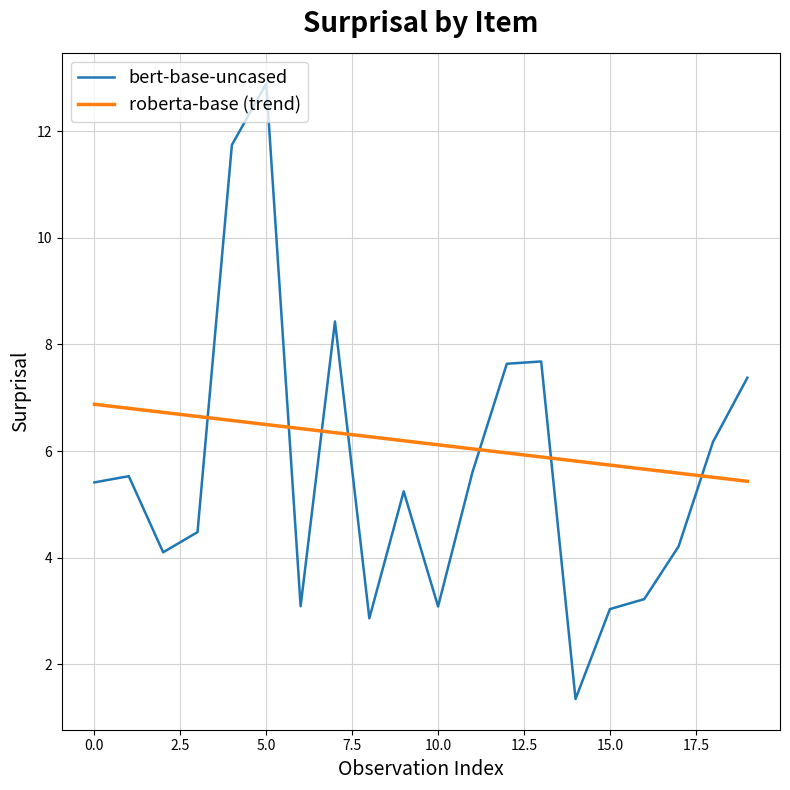

Which series ends up on top after the final intersection of roberta-base (trend) and bert-base-uncased?

bert-base-uncased